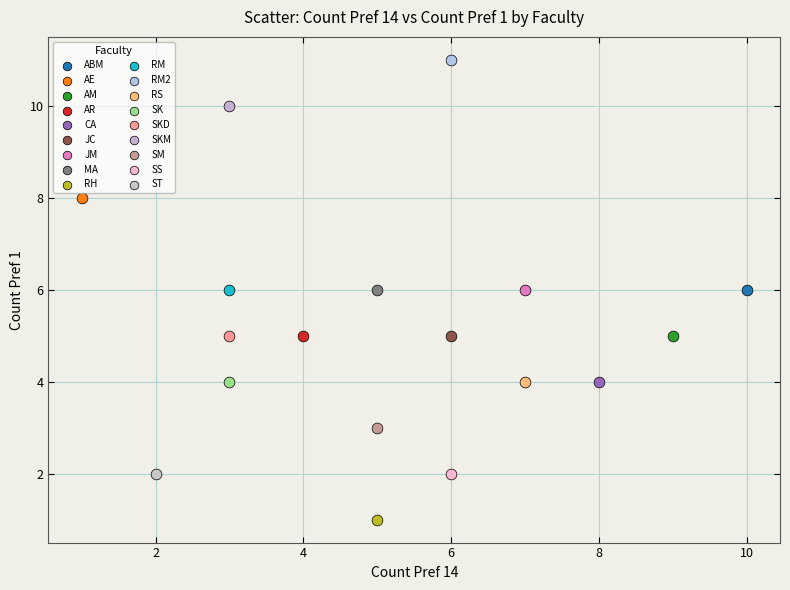

Which series reaches the maximum Y coordinate?

RM2